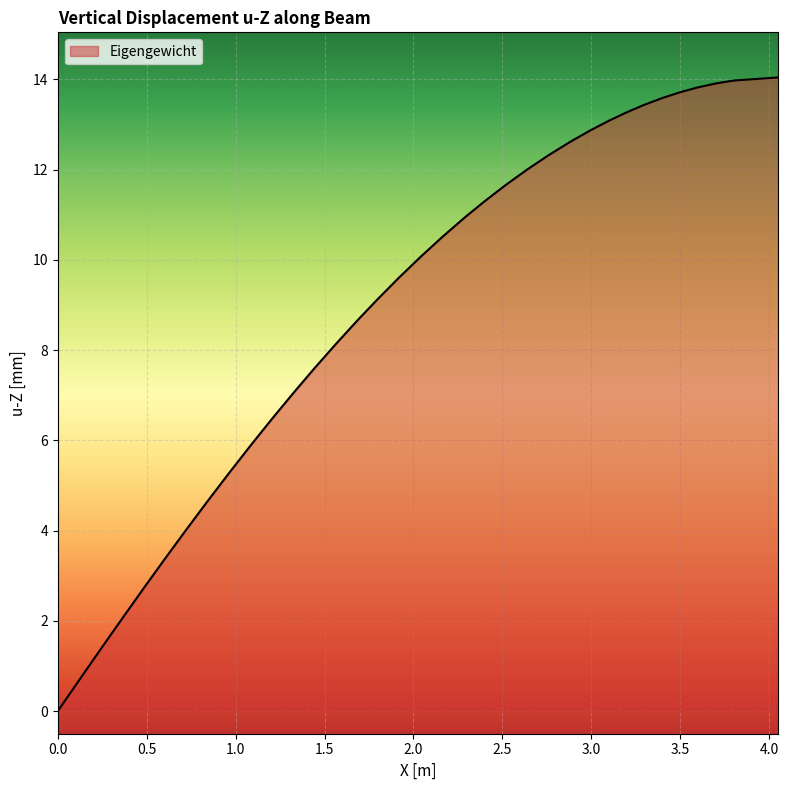

Does the chart have visible grid lines?

Yes